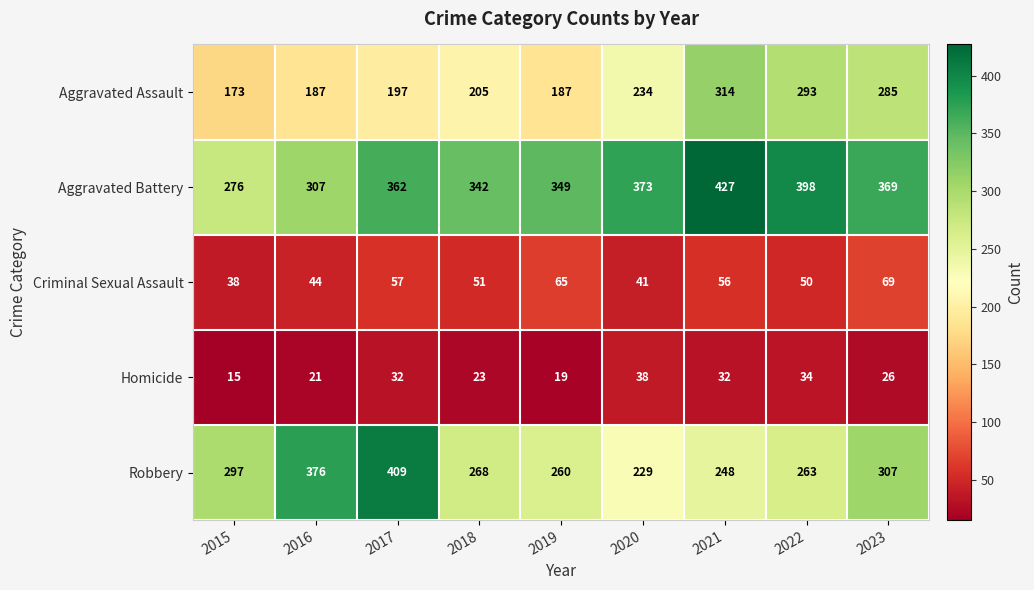

What is the difference between the maximum and minimum values in the Aggravated Assault series?

141